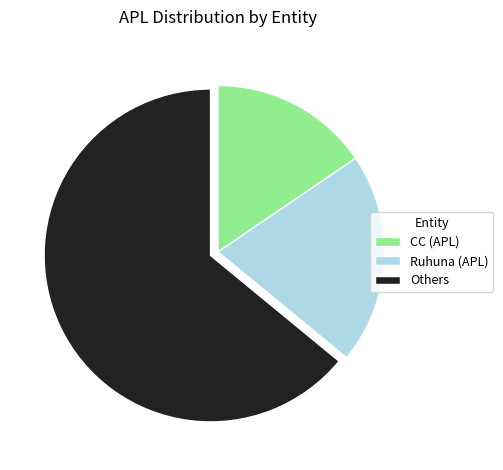

Do Others and Ruhuna (APL) together represent more than half of the pie?

Yes